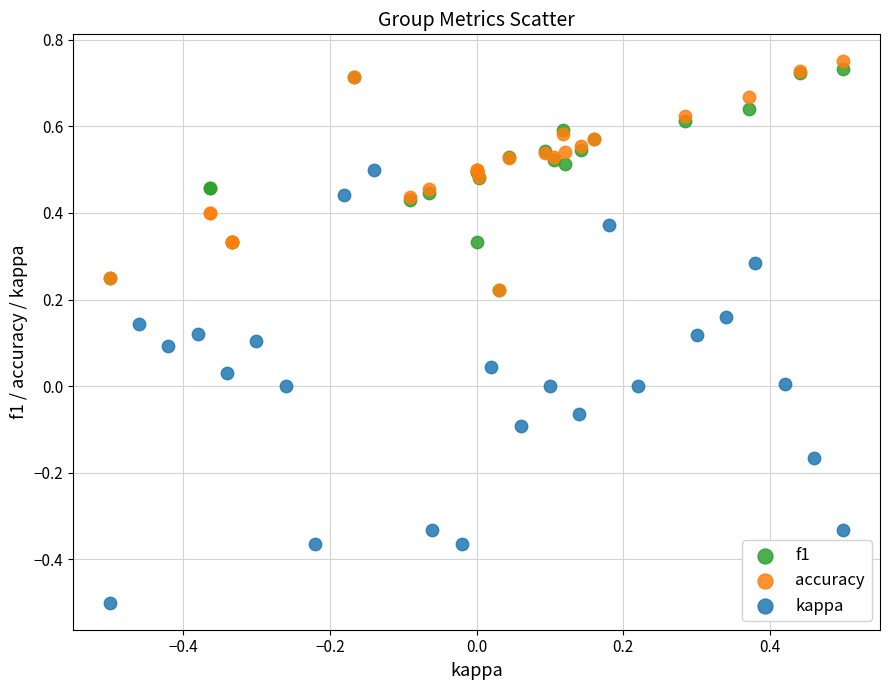

Which series reaches the minimum Y coordinate?

kappa